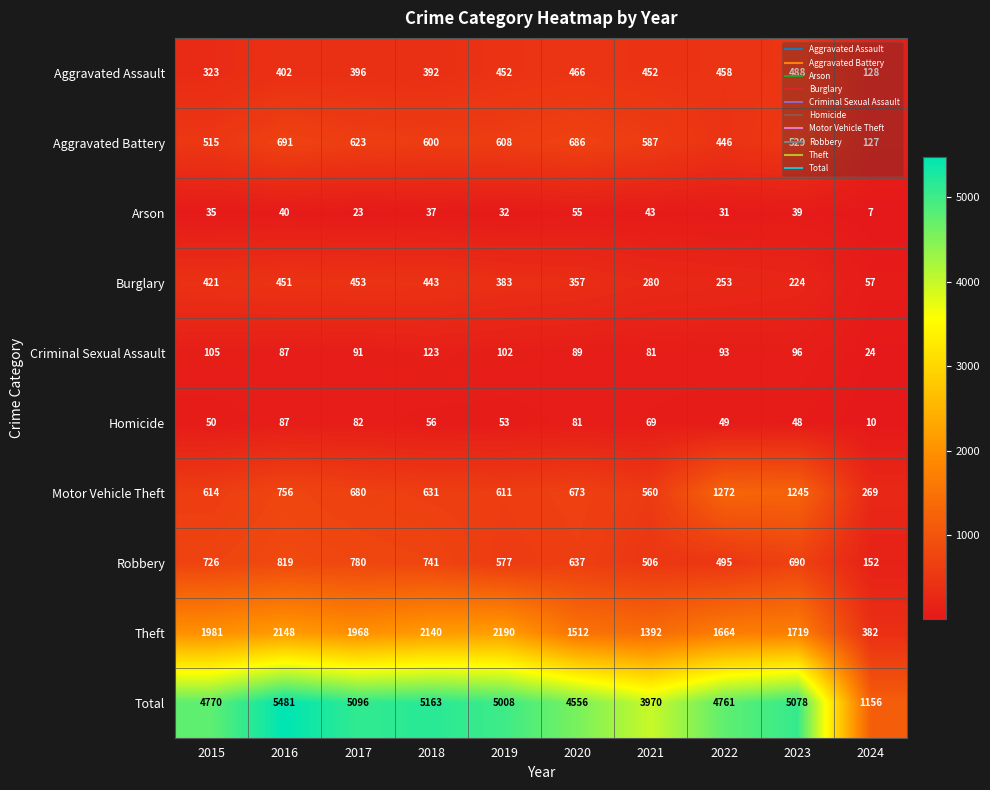

Which series has the largest total across all categories?

Total